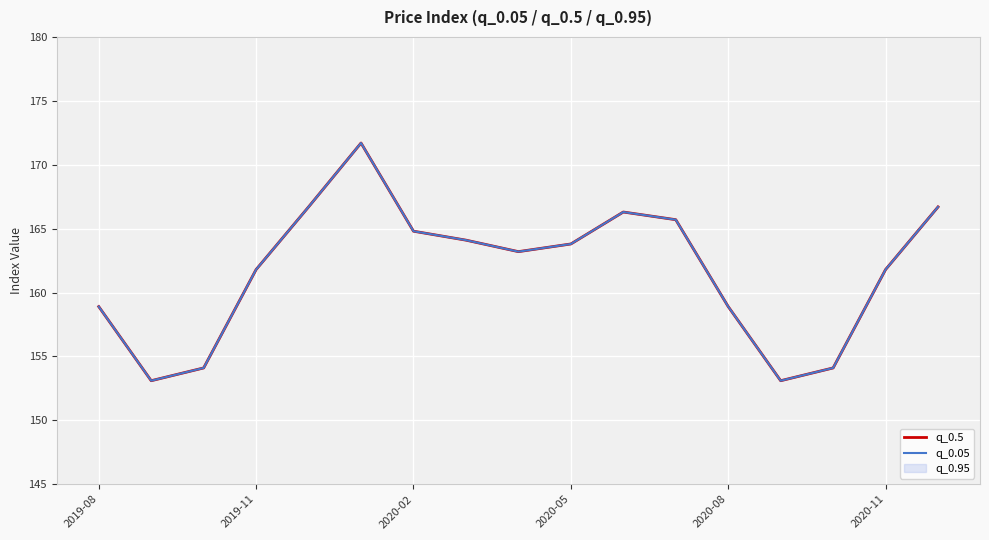

How many data points in q_0.05 are above 163?

9